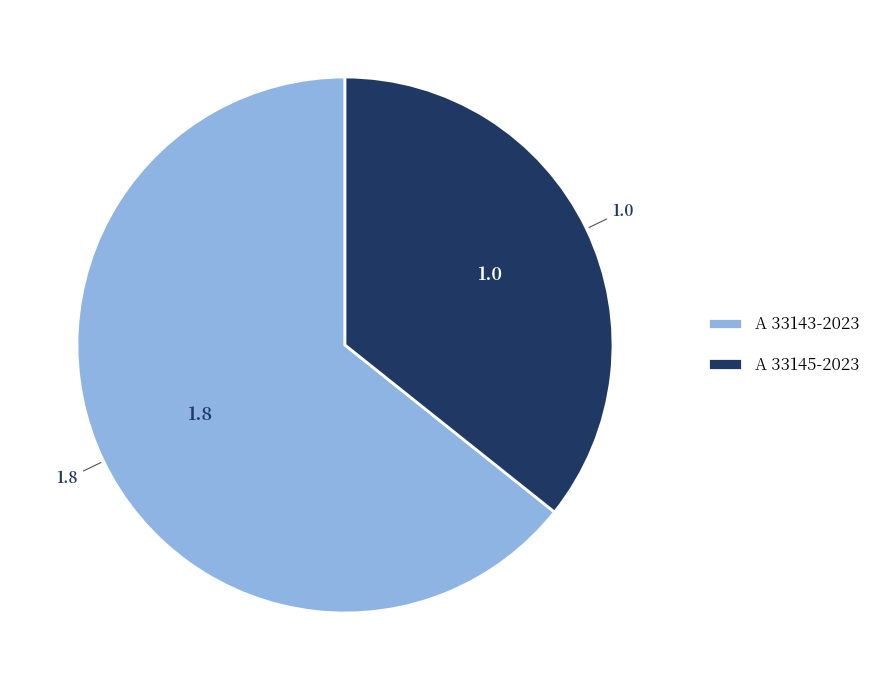

Between A 33145-2023 and A 33143-2023, which is larger?

A 33143-2023